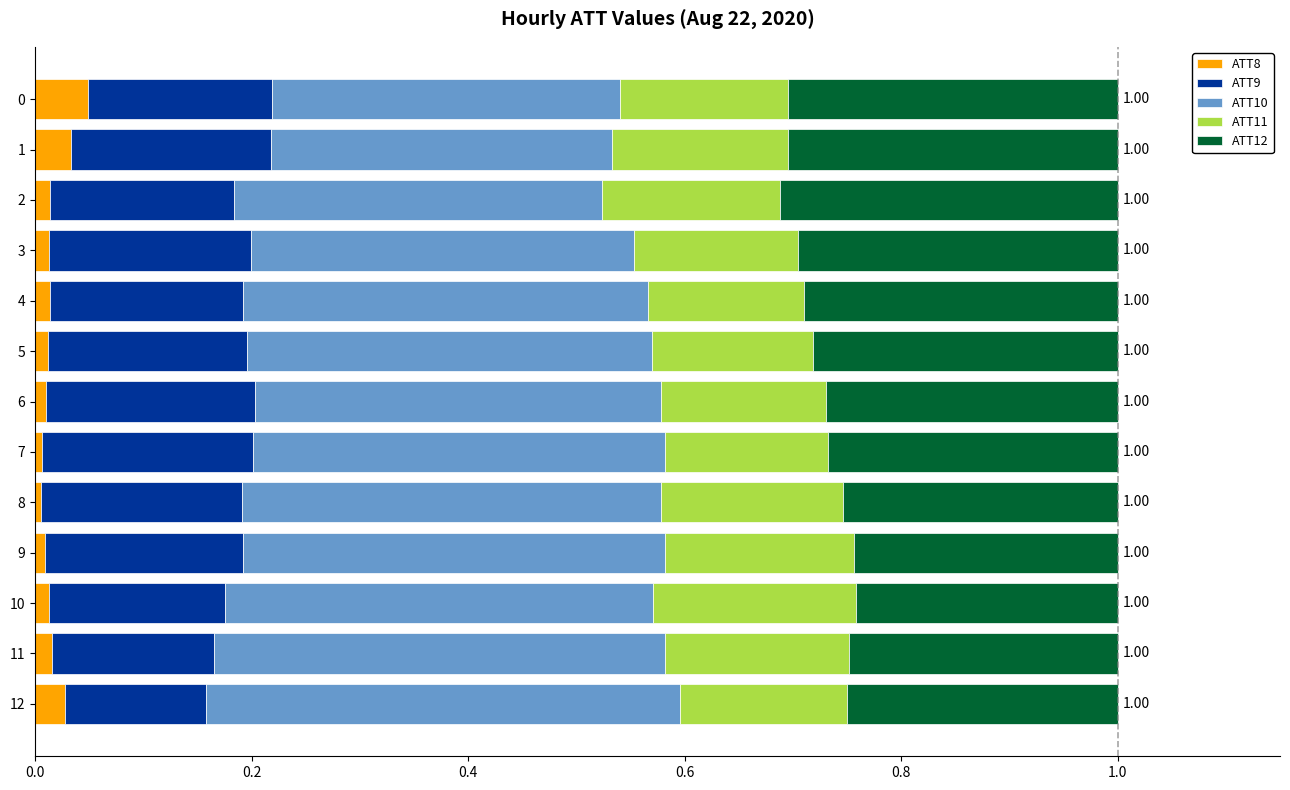

What is the total value across all series at 1?

1.0